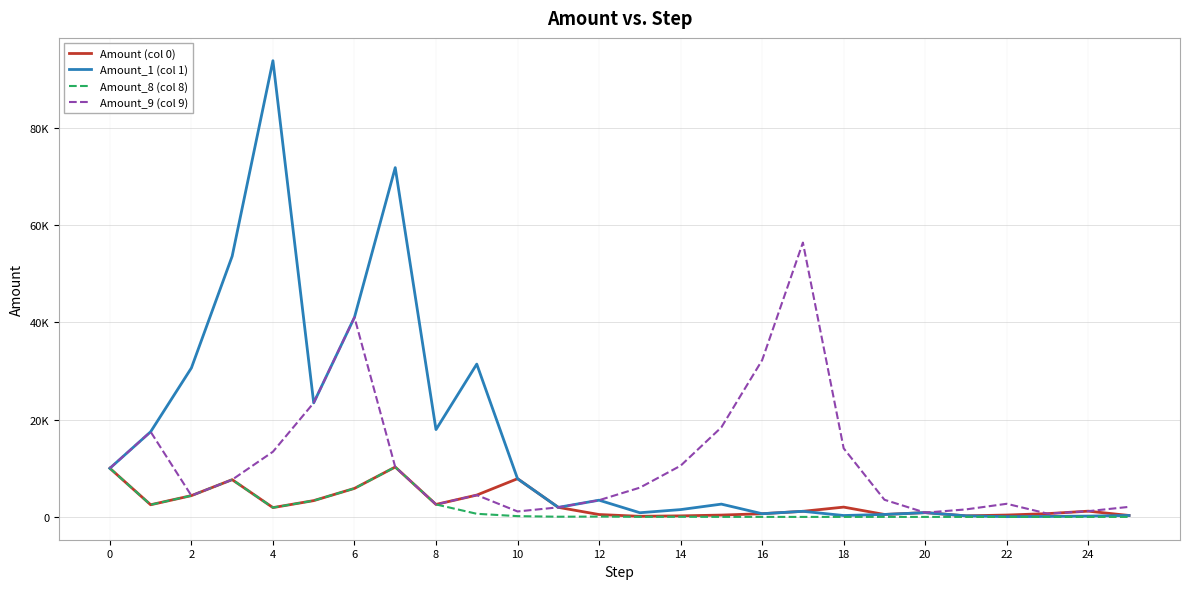

What is the sum of all Amount_9 (col 9) values?

291484.5